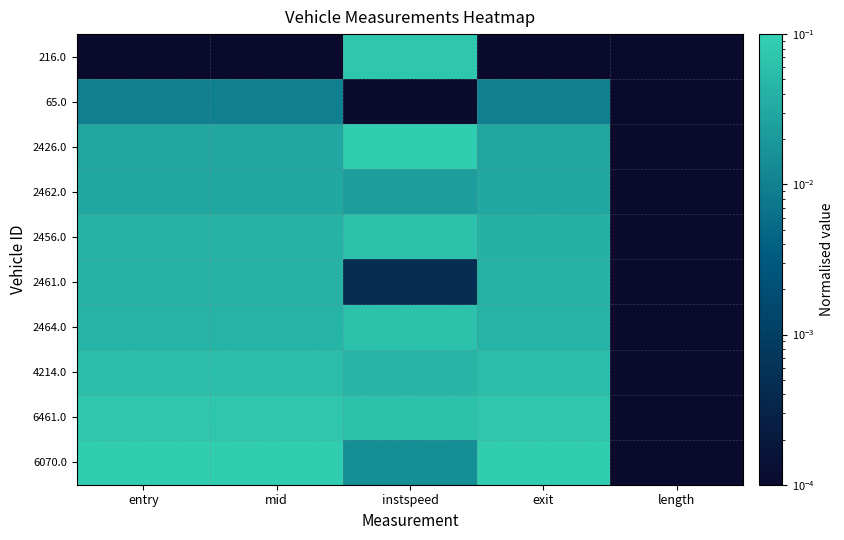

What is the total value across all series at mid?

0.4